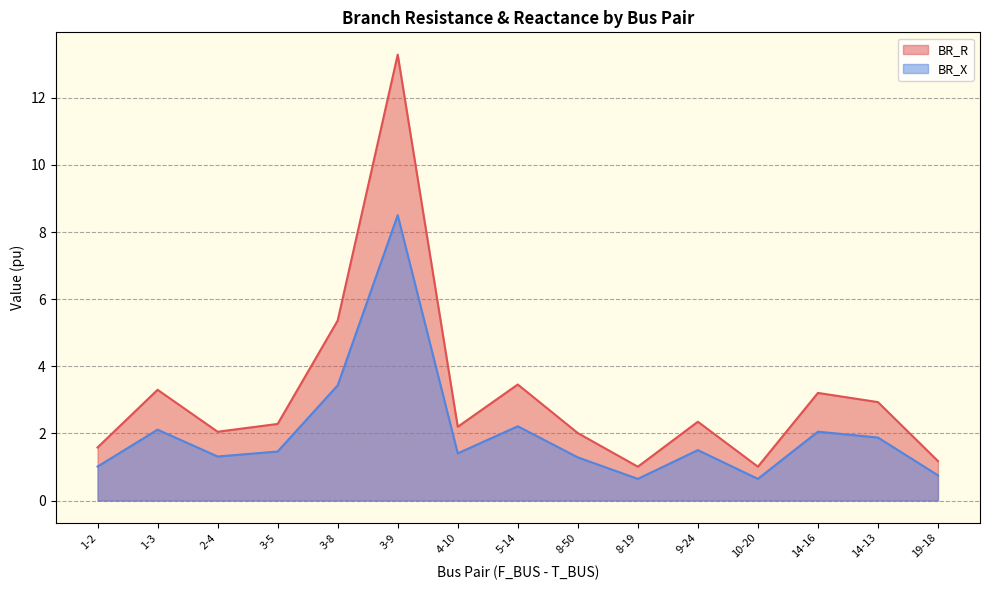

List the labels in order of BR_X value, smallest first.

8-19, 10-20, 19-18, 1-2, 8-50, 2-4, 4-10, 3-5, 9-24, 14-13, 14-16, 1-3, 5-14, 3-8, 3-9